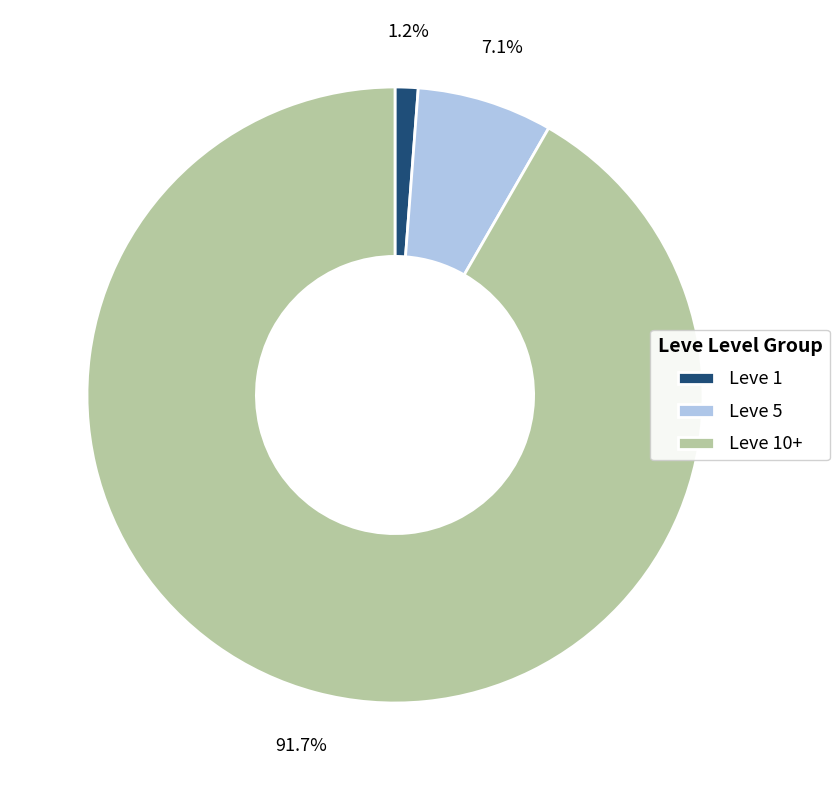

Does any single category account for the majority?

Yes